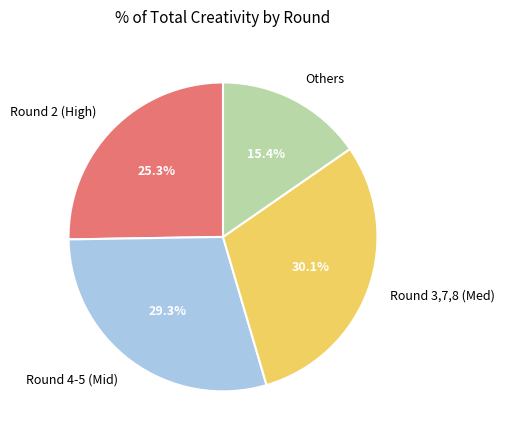

Rank the categories by value from lowest to highest.

Others, Round 2 (High), Round 4-5 (Mid), Round 3,7,8 (Med)